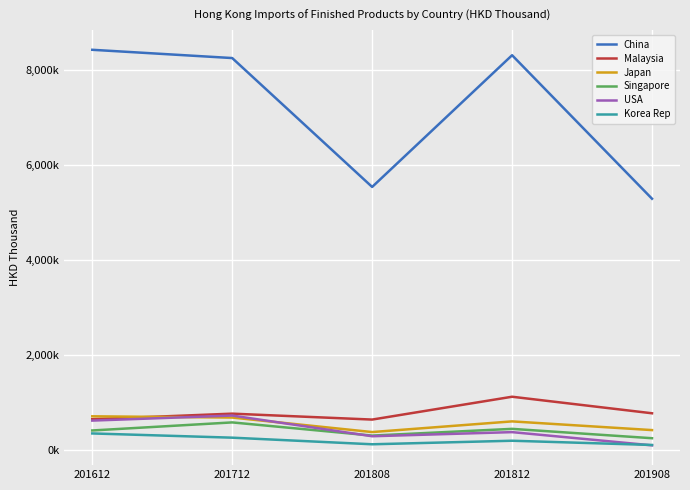

Is it true that Malaysia equals 770512.0 at 201712?

True